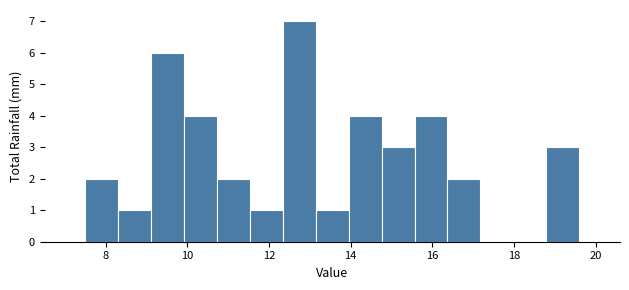

Reading left to right, transcribe this chart: for each bar, give the range it covers on the x-axis and its height. Neither the bar edges nor the heights are printed on the chart, so give them approximately, as read against the axes.

7.6 to 8.4: 2
8.4 to 9.2: 1
9.2 to 10.0: 6
10.0 to 10.8: 4
10.8 to 11.6: 2
11.6 to 12.4: 1
12.4 to 13.2: 7
13.2 to 14.0: 1
14.0 to 14.8: 4
14.8 to 15.6: 3
15.6 to 16.4: 4
16.4 to 17.2: 2
17.2 to 18.0: 0
18.0 to 18.8: 0
18.8 to 19.6: 3